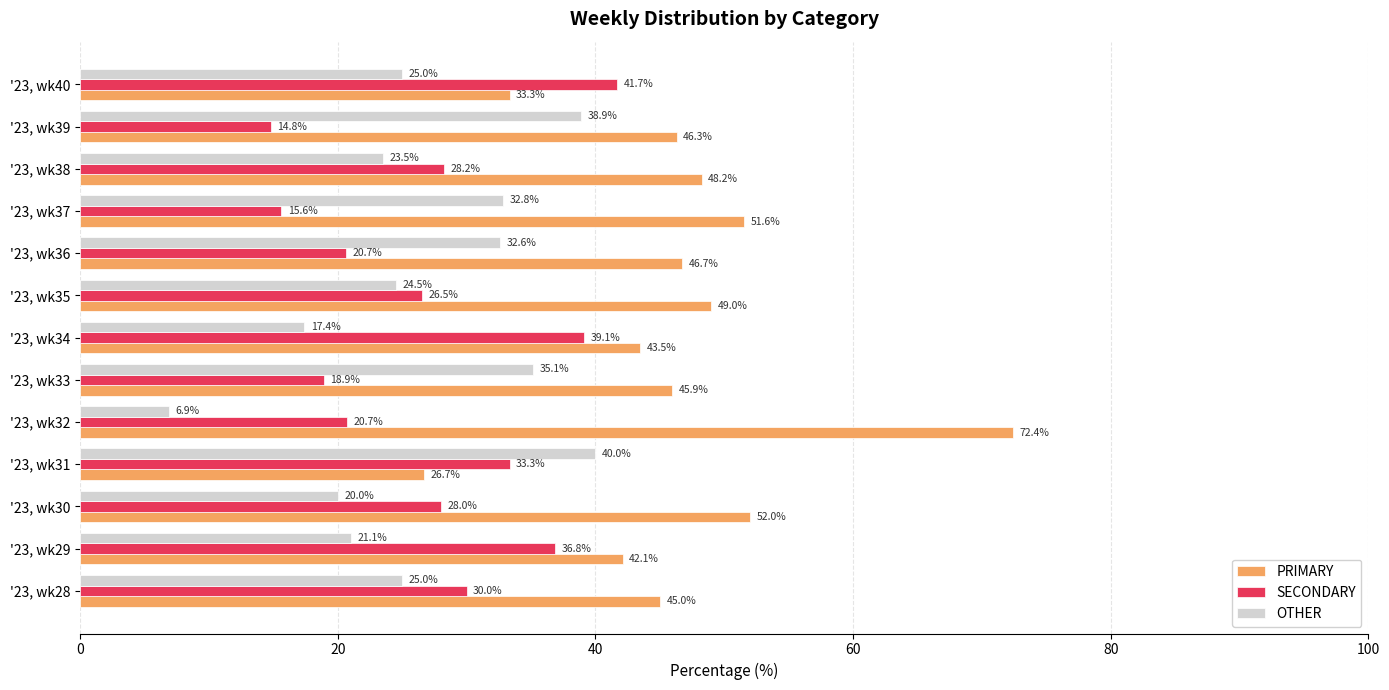

Which series changed the most between '23, wk31 and '23, wk36?

PRIMARY